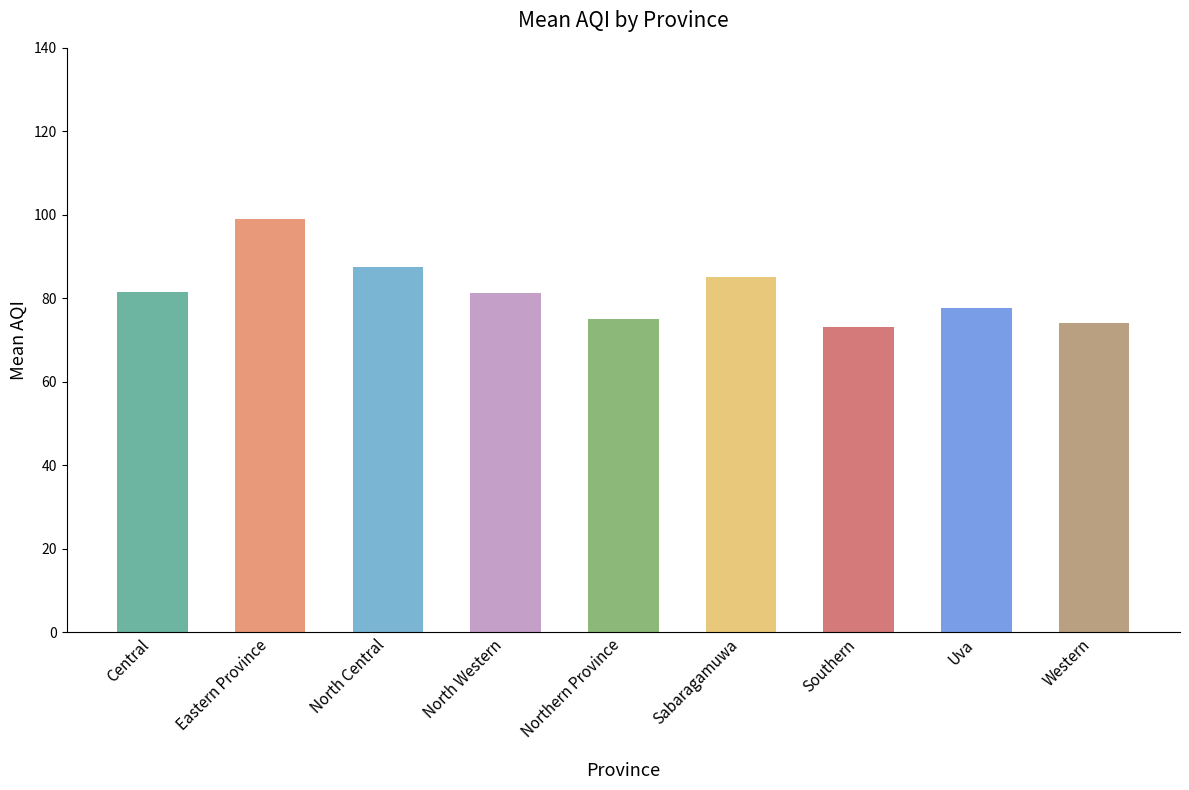

What is the label of the 7th bar from the right?

North Central